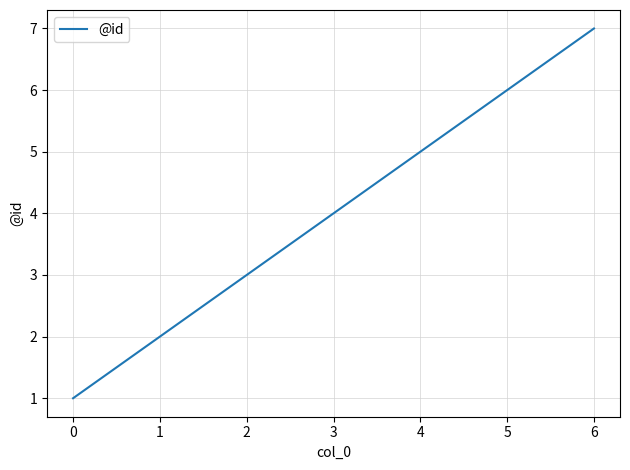

What is the change in value from 0 to 5?

+5